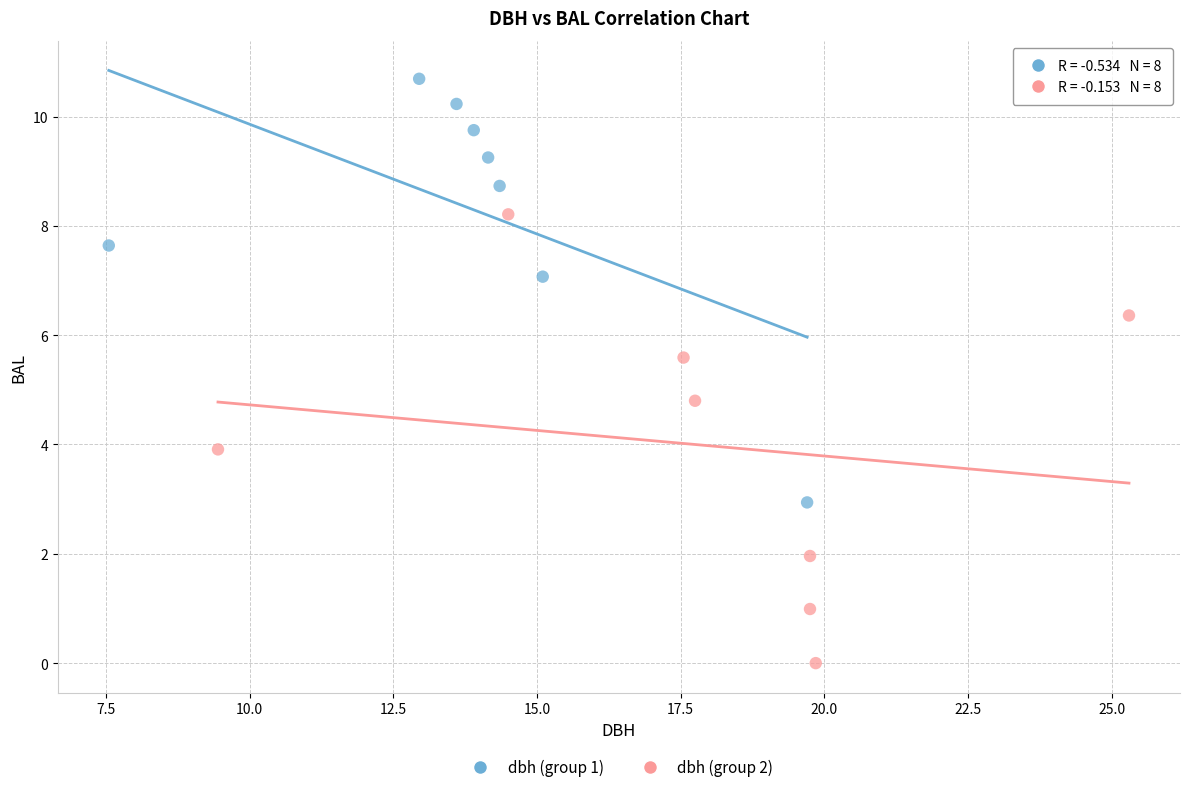

What are all the series names shown in the legend?

dbh (group 1), dbh (group 2)